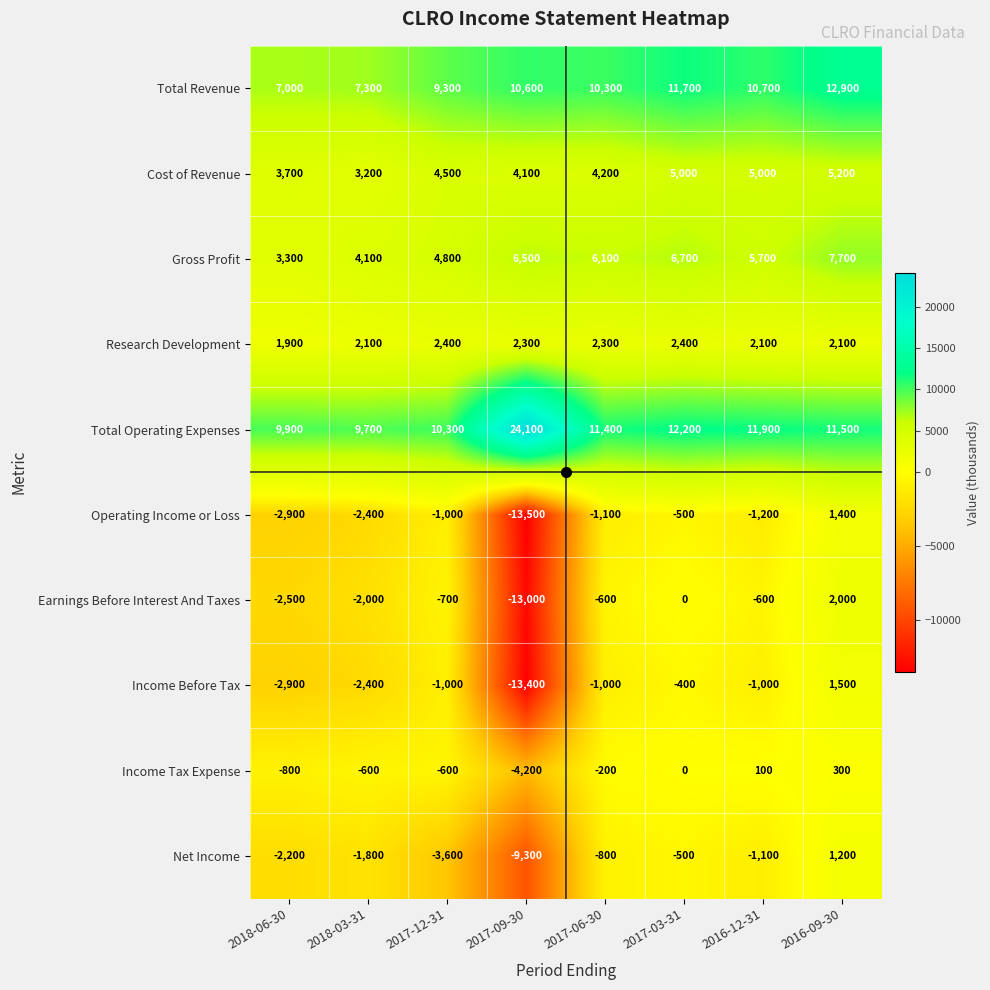

List the series in order of their peak value, lowest first.

Income Tax Expense, Net Income, Operating Income or Loss, Income Before Tax, Earnings Before Interest And Taxes, Research Development, Cost of Revenue, Gross Profit, Total Revenue, Total Operating Expenses